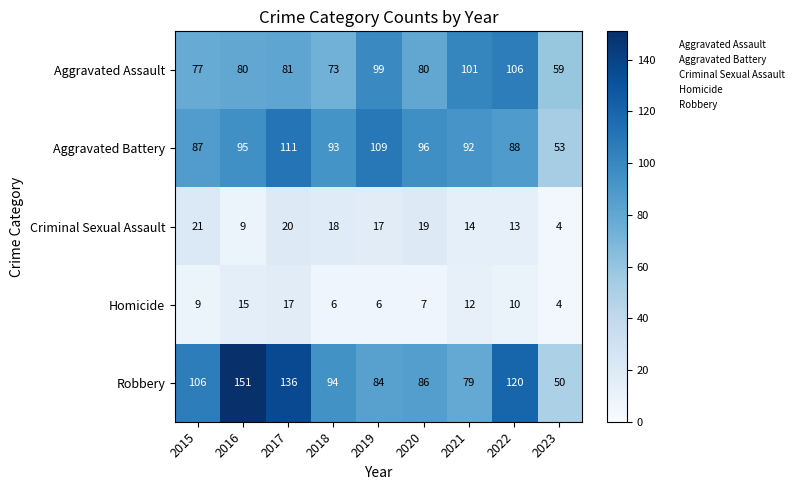

At which category is the sum across all series the highest?

2017